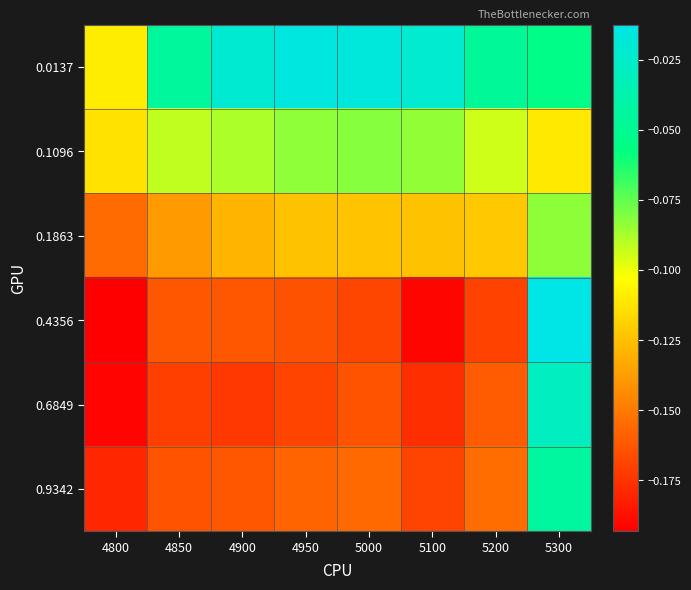

Reading left to right, what are all the values shown in this chart?

0.0137: 4800=-0.1	4850=-0.0	4900=-0.0	4950=-0.0	5000=-0.0	5100=-0.0	5200=-0.0	5300=-0.1
0.1096: 4800=-0.1	4850=-0.1	4900=-0.1	4950=-0.1	5000=-0.1	5100=-0.1	5200=-0.1	5300=-0.1
0.1863: 4800=-0.2	4850=-0.1	4900=-0.1	4950=-0.1	5000=-0.1	5100=-0.1	5200=-0.1	5300=-0.1
0.4356: 4800=-0.2	4850=-0.2	4900=-0.2	4950=-0.2	5000=-0.2	5100=-0.2	5200=-0.2	5300=-0.0
0.6849: 4800=-0.2	4850=-0.2	4900=-0.2	4950=-0.2	5000=-0.2	5100=-0.2	5200=-0.2	5300=-0.0
0.9342: 4800=-0.2	4850=-0.2	4900=-0.2	4950=-0.2	5000=-0.2	5100=-0.2	5200=-0.2	5300=-0.0